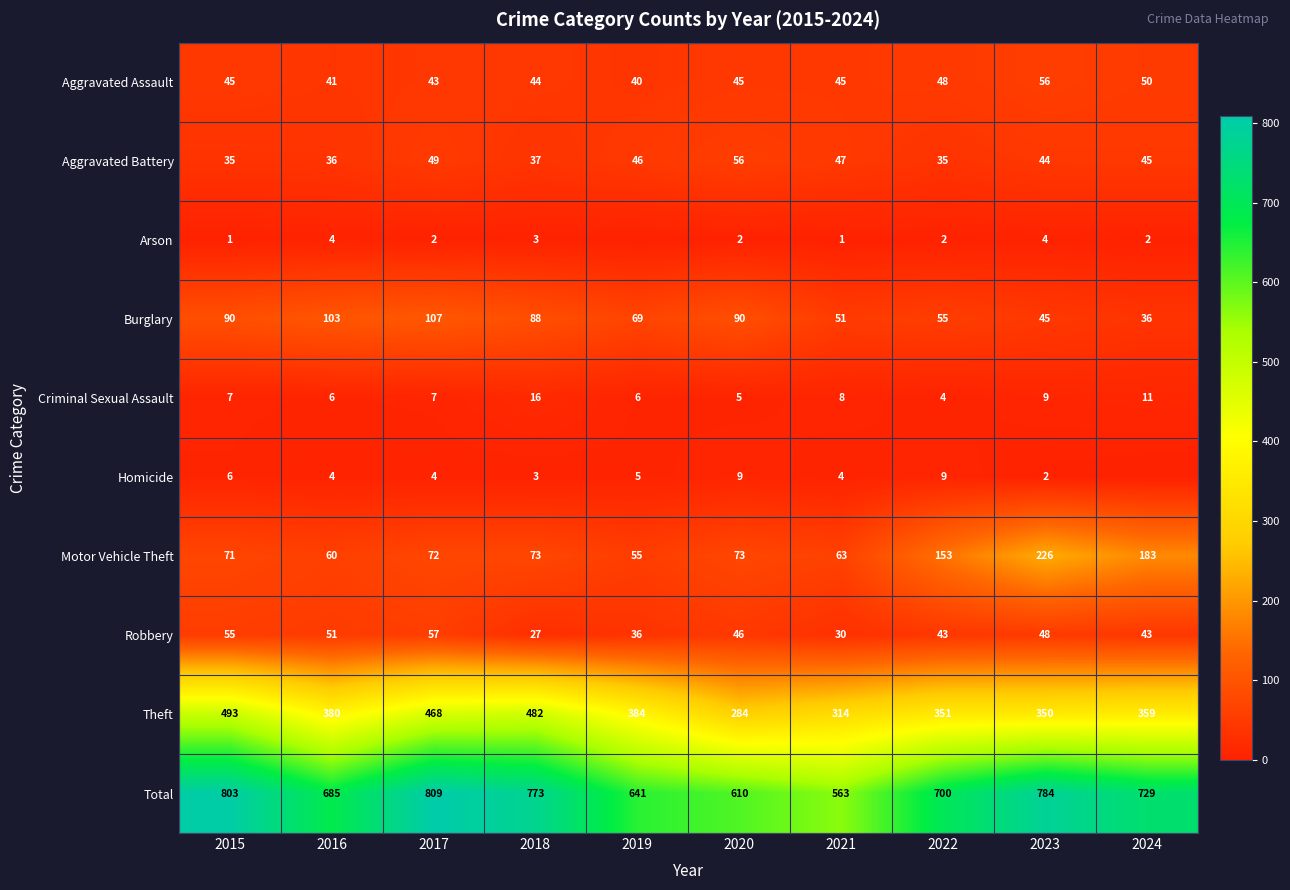

What is the total value across all series at 2019?

1282